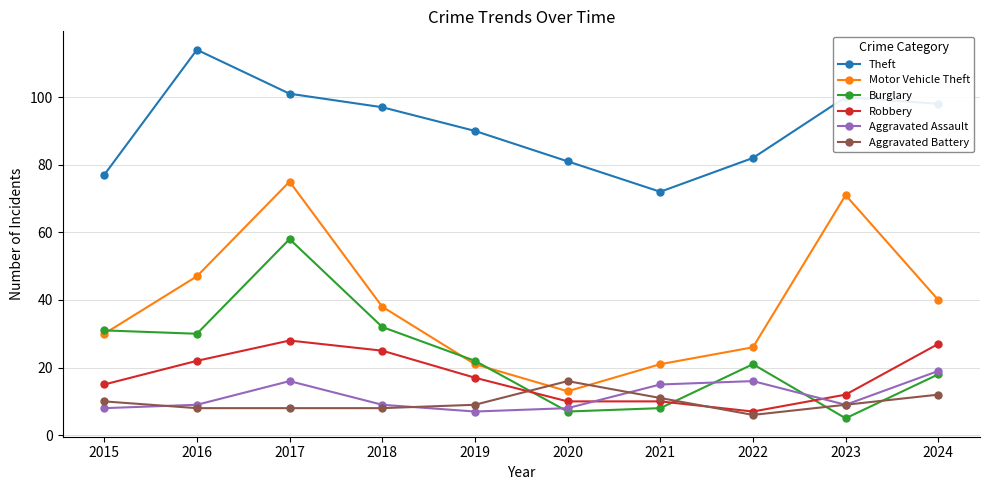

Rank the series at 2022 from highest to lowest value.

Theft, Motor Vehicle Theft, Burglary, Aggravated Assault, Robbery, Aggravated Battery